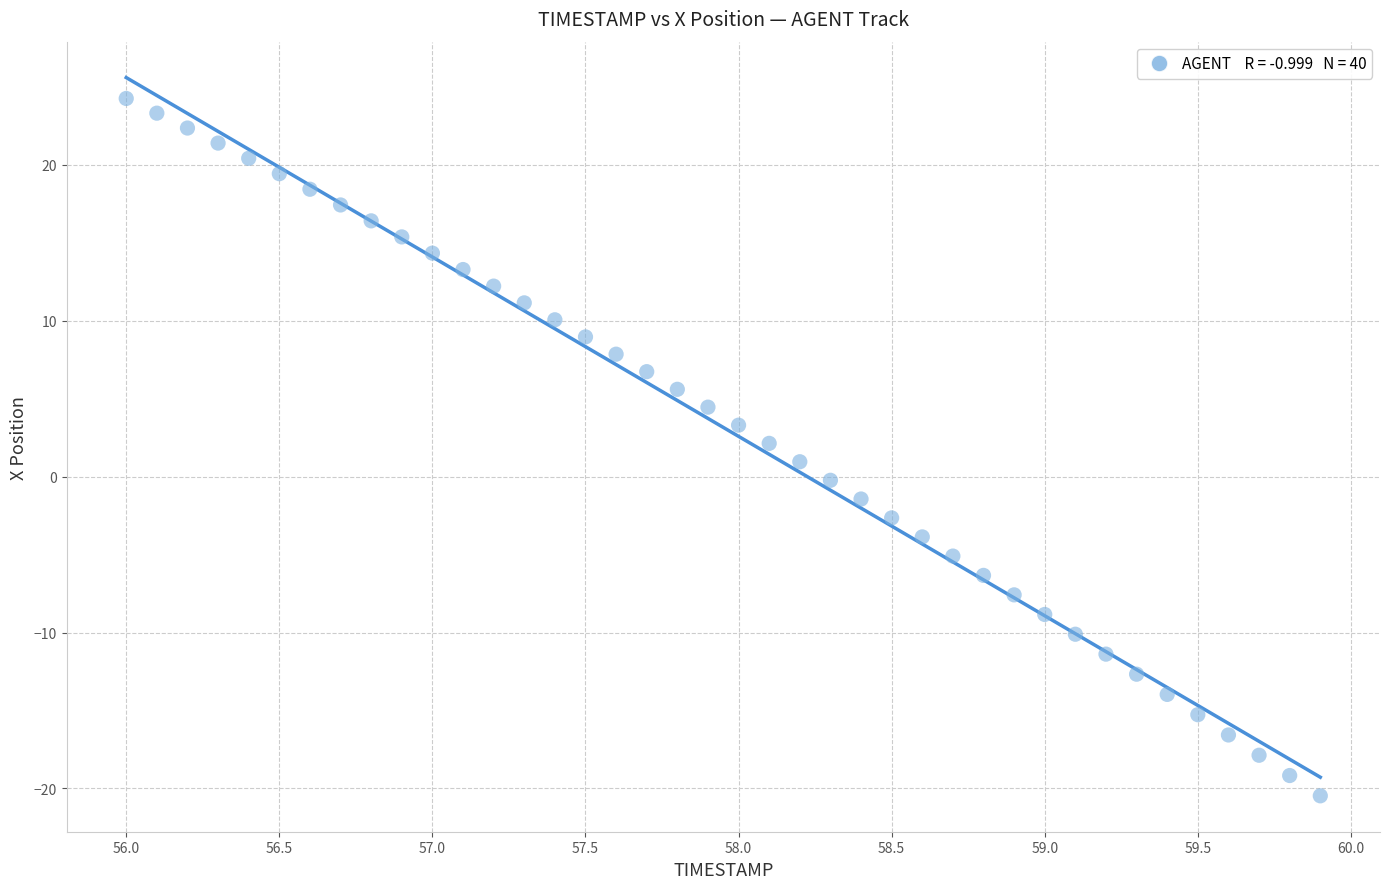

What is the range of Y values (max minus min)?

44.7